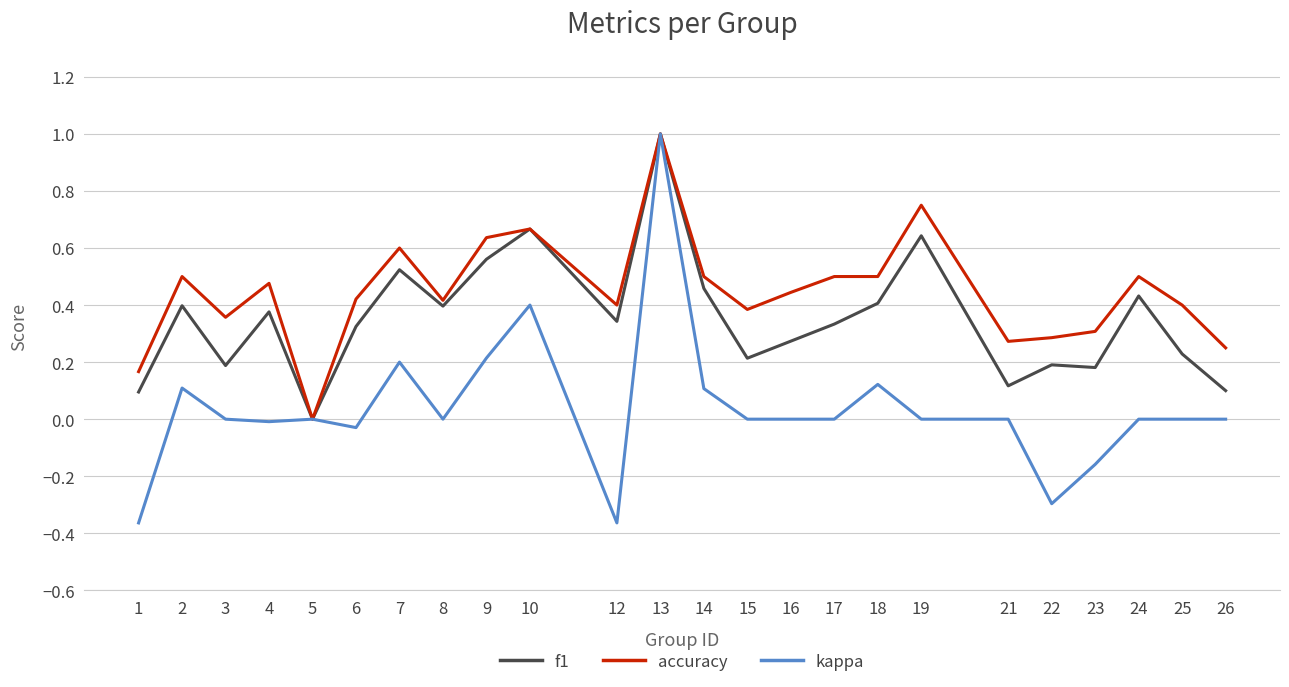

List the series in order of their overall mean, lowest first.

kappa, f1, accuracy